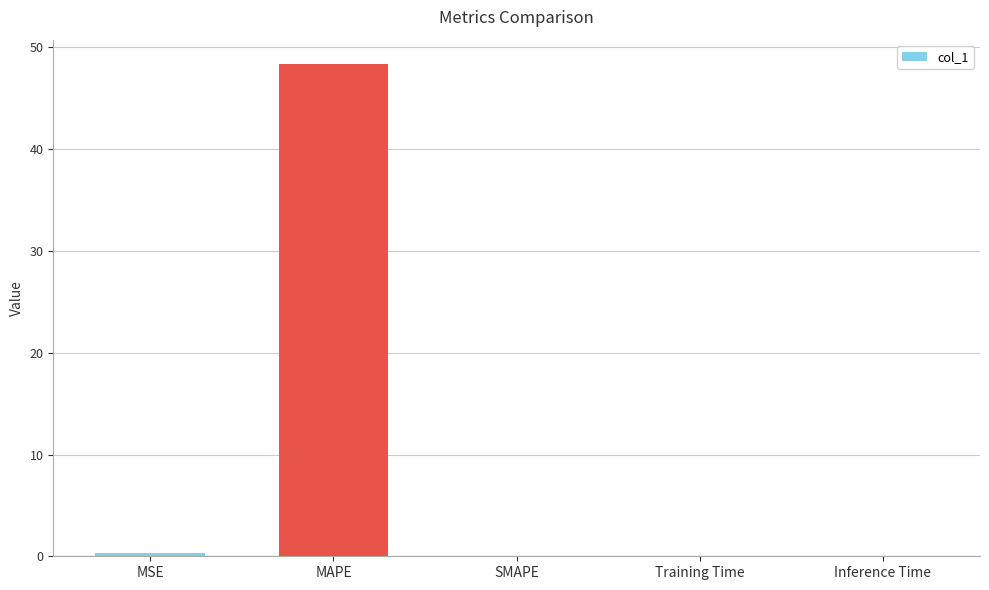

Does the chart contain stacked bars?

No